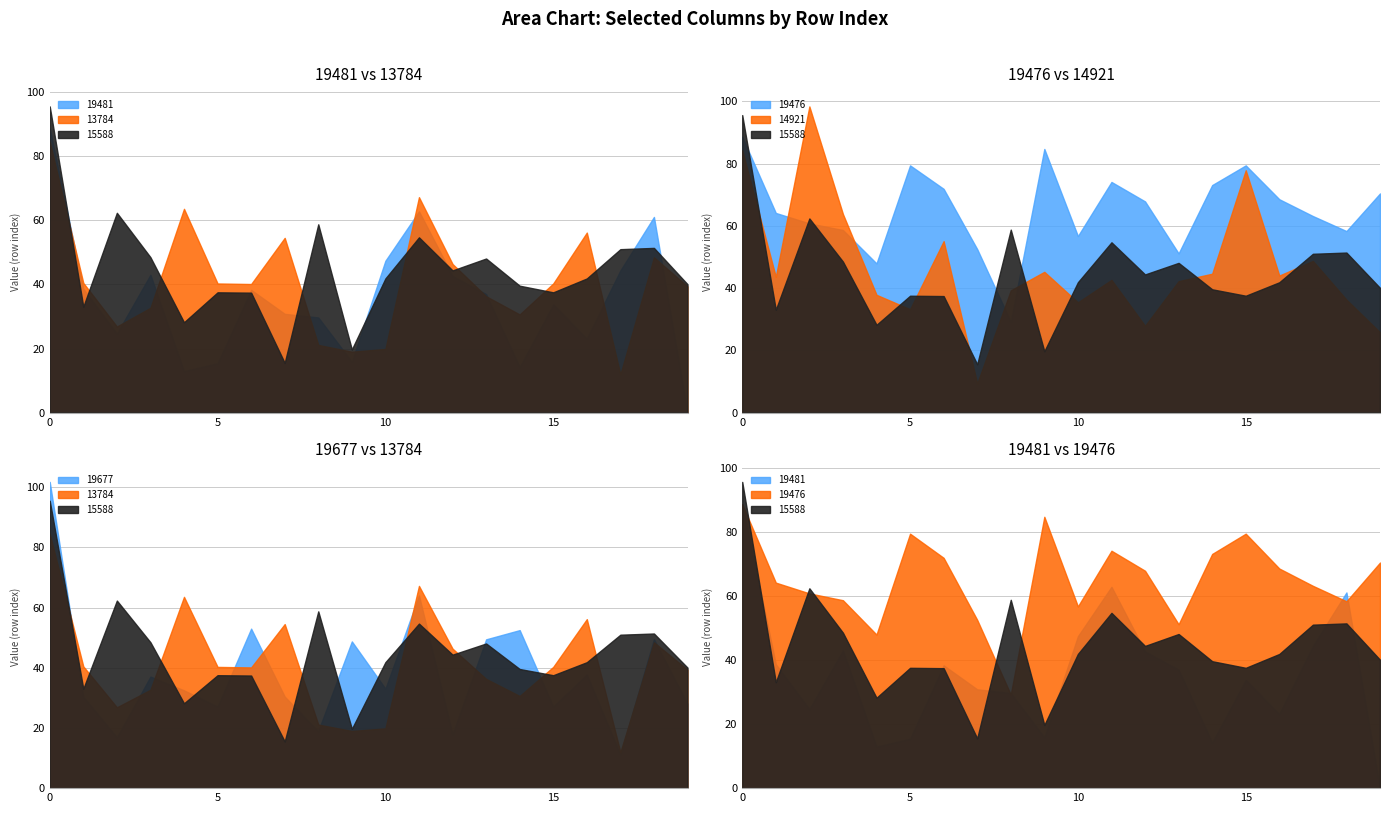

What is the difference between the maximum and minimum values in the 19476 series?

59.4